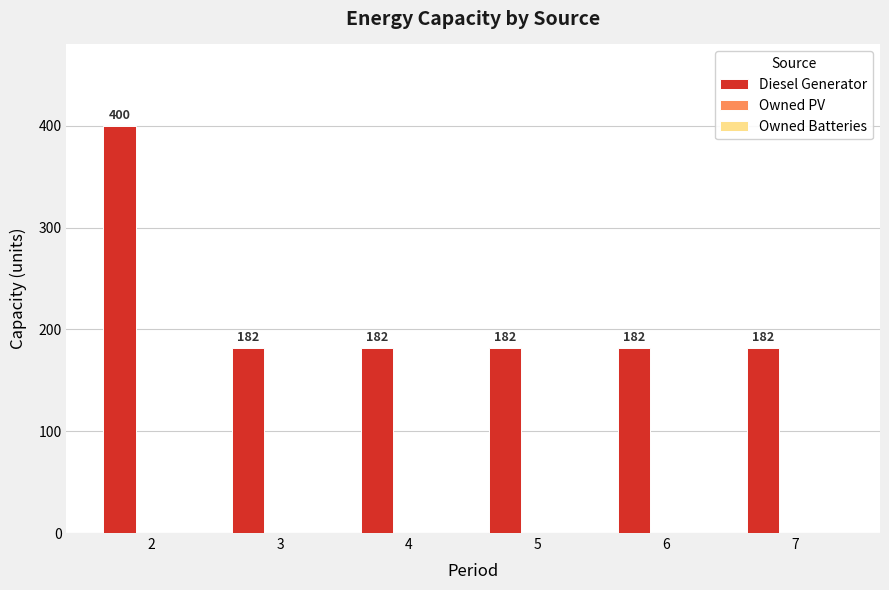

Is it true that the value at 5 is 284?

False